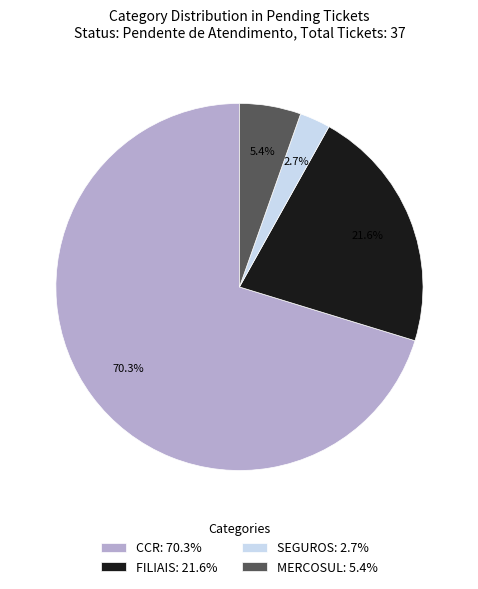

What is the total percentage of SEGUROS: 2.7% and CCR: 70.3%?

73.0%